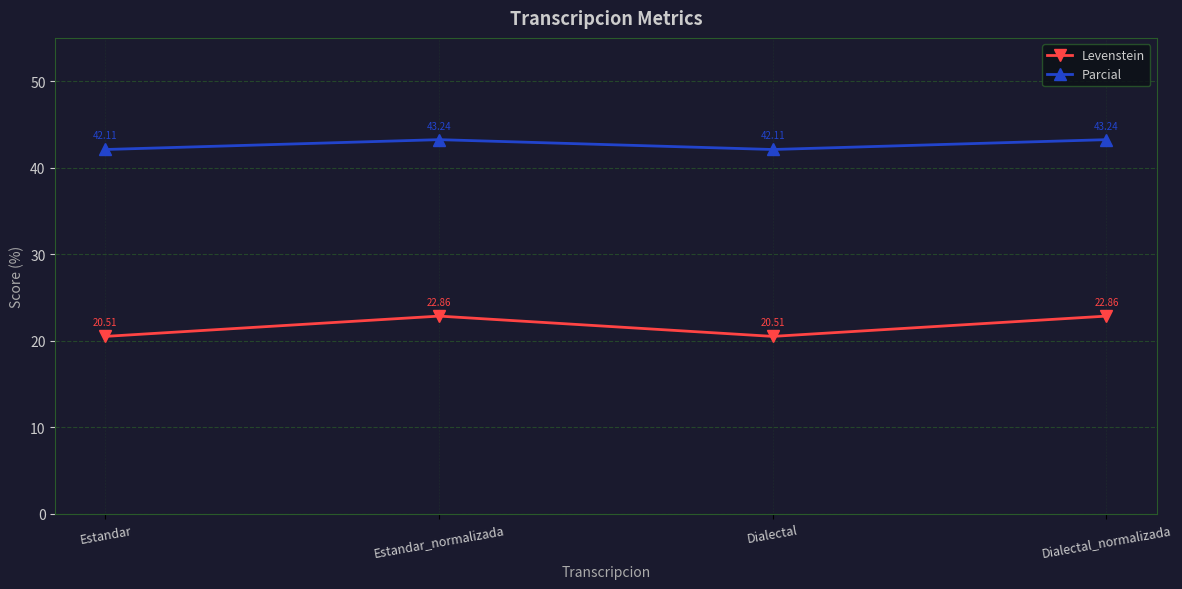

Is the value of Parcial at Dialectal greater than the value of Levenstein at Estandar?

Yes